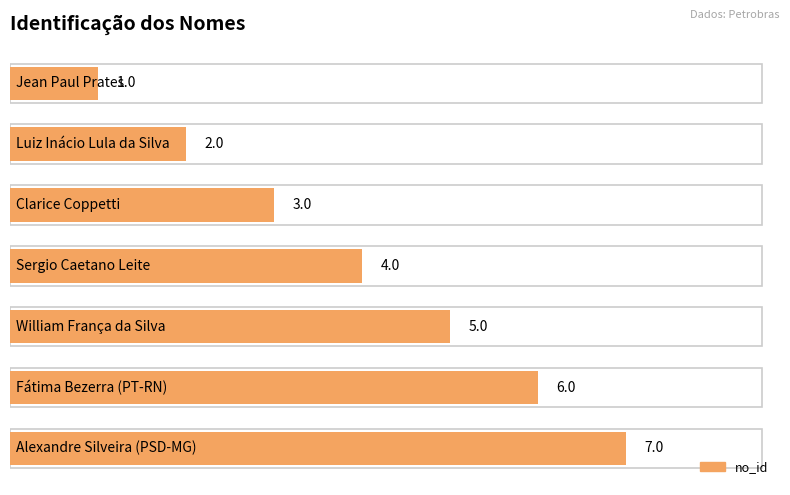

How many bars are there in total?

7